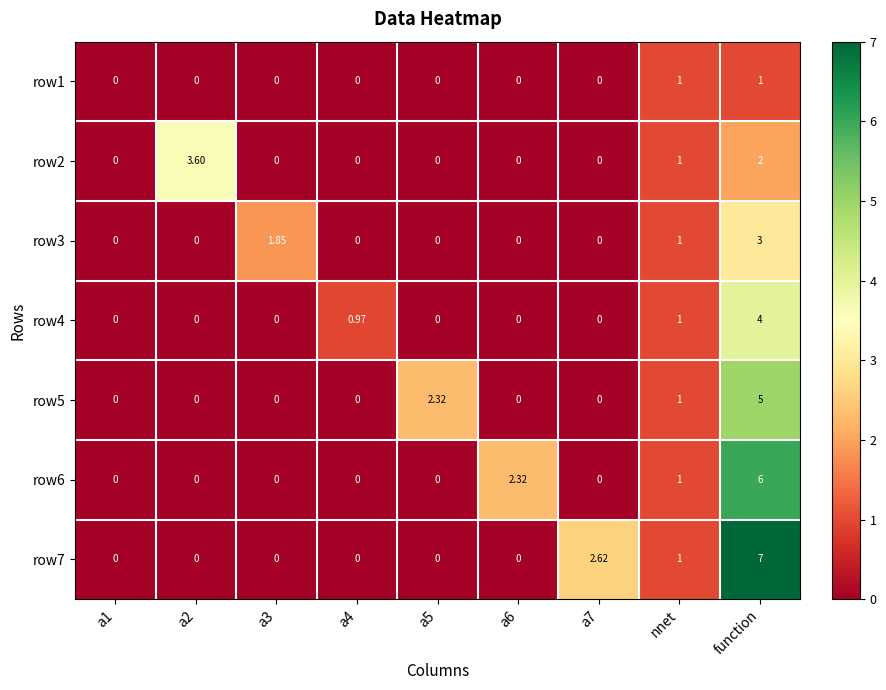

At which label is row3 closest to 1?

nnet